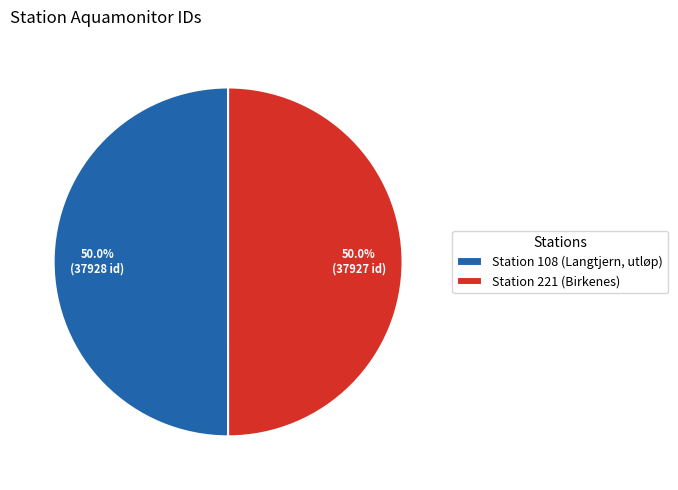

What is the total percentage of Station 221 (Birkenes) and Station 108 (Langtjern, utløp)?

100.0%